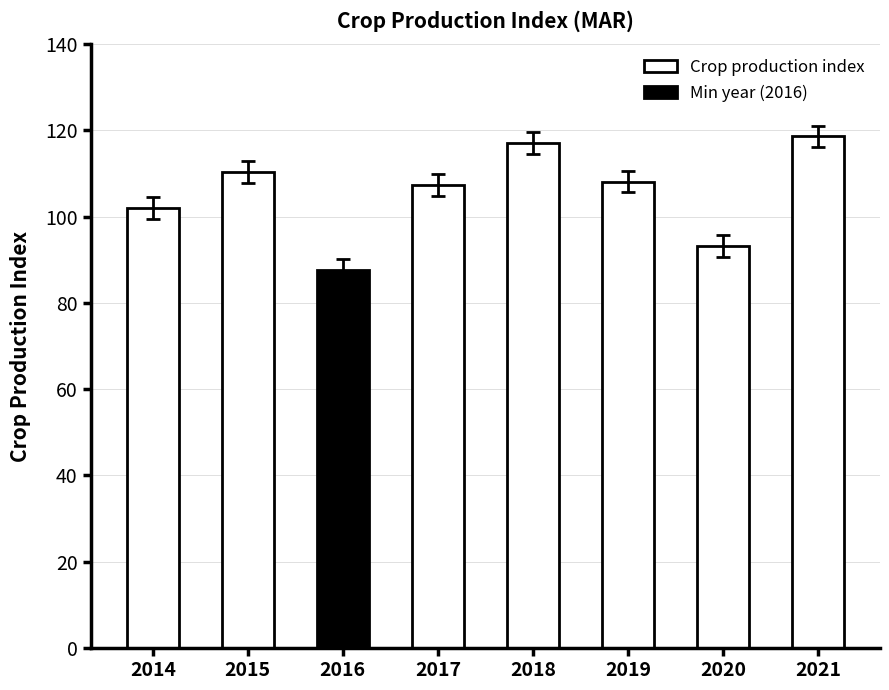

Which category has the highest value across all series?

2021